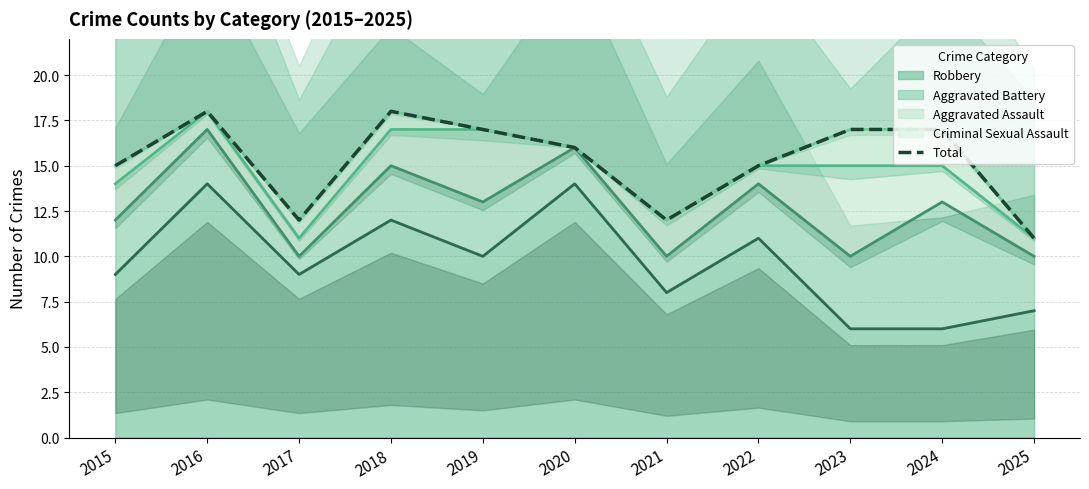

What is the greatest value displayed?

18